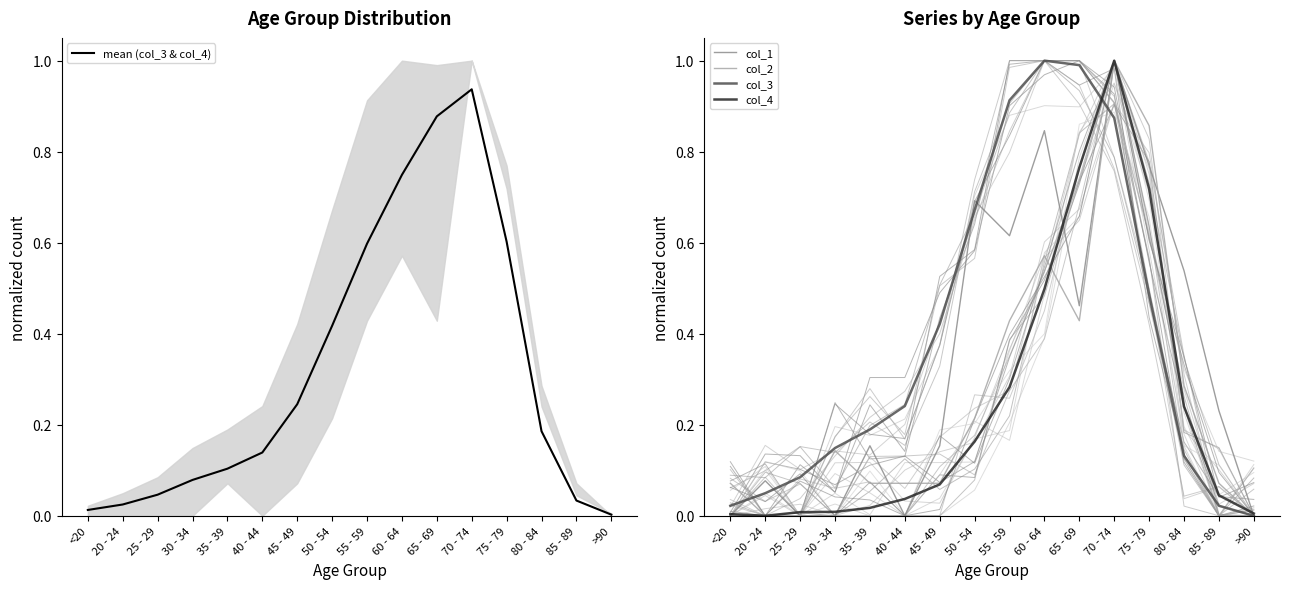

Rank the series by their maximum value, from lowest to highest.

mean (col_3 & col_4), col_1, col_2, col_3, col_4